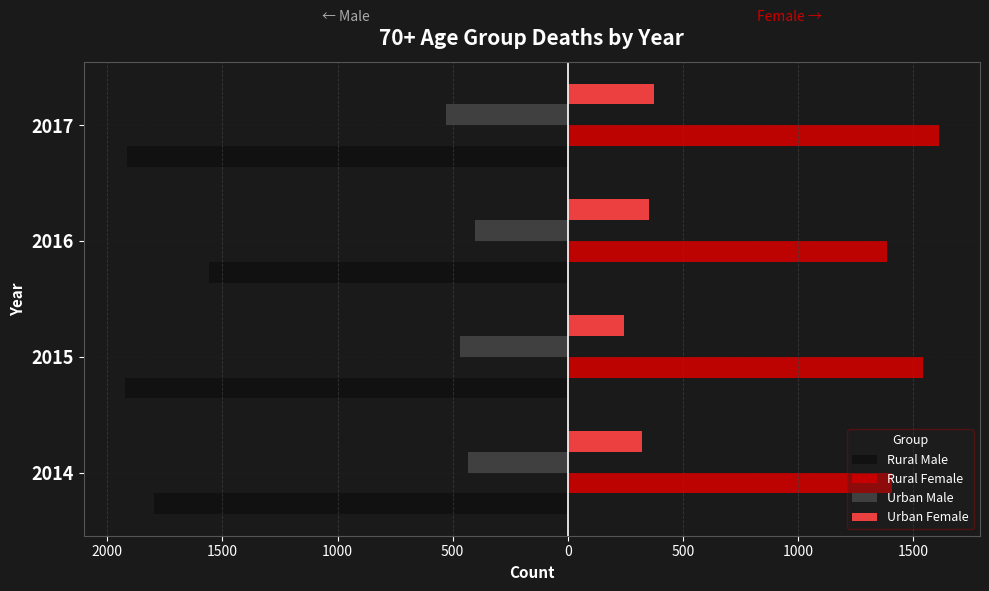

What are all the series names shown in the legend?

Rural Male, Rural Female, Urban Male, Urban Female